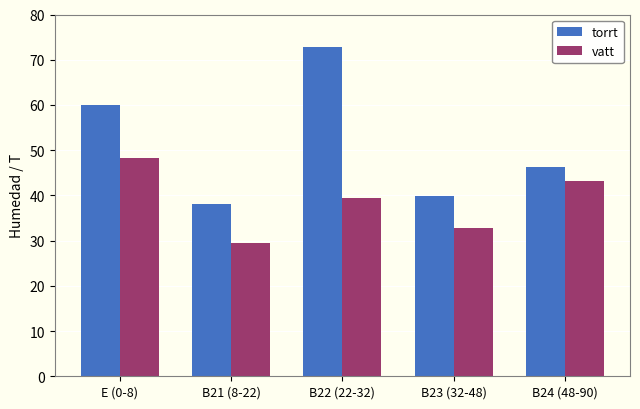

What is the spread (max minus min) of values at B24 (48-90)?

3.0